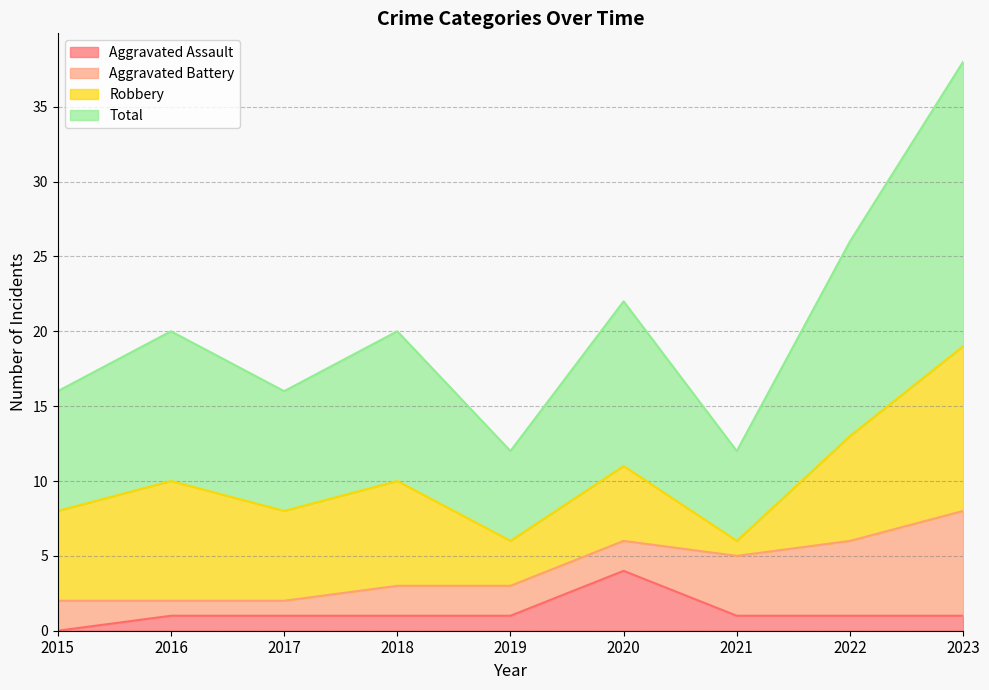

Which category has the lowest value in the Aggravated Assault series?

2015